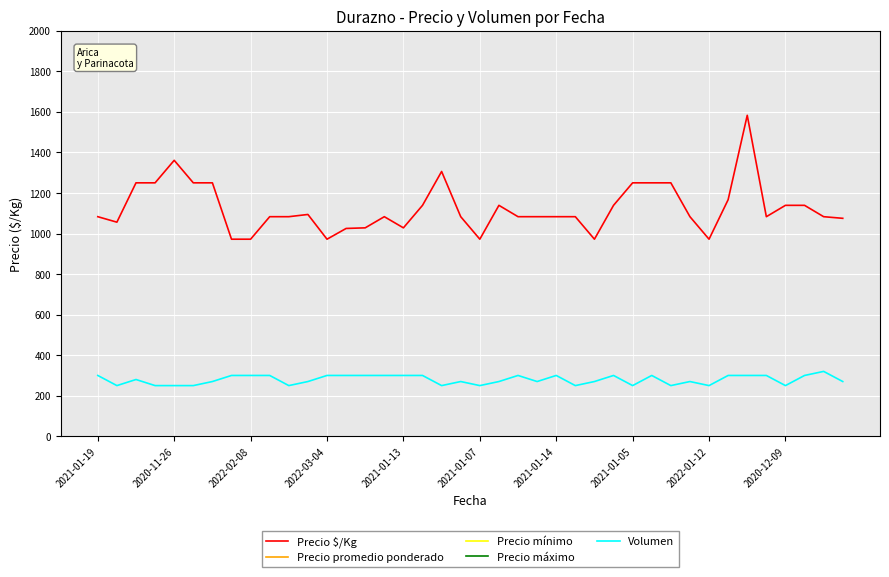

Which series has the largest total across all categories?

Precio máximo